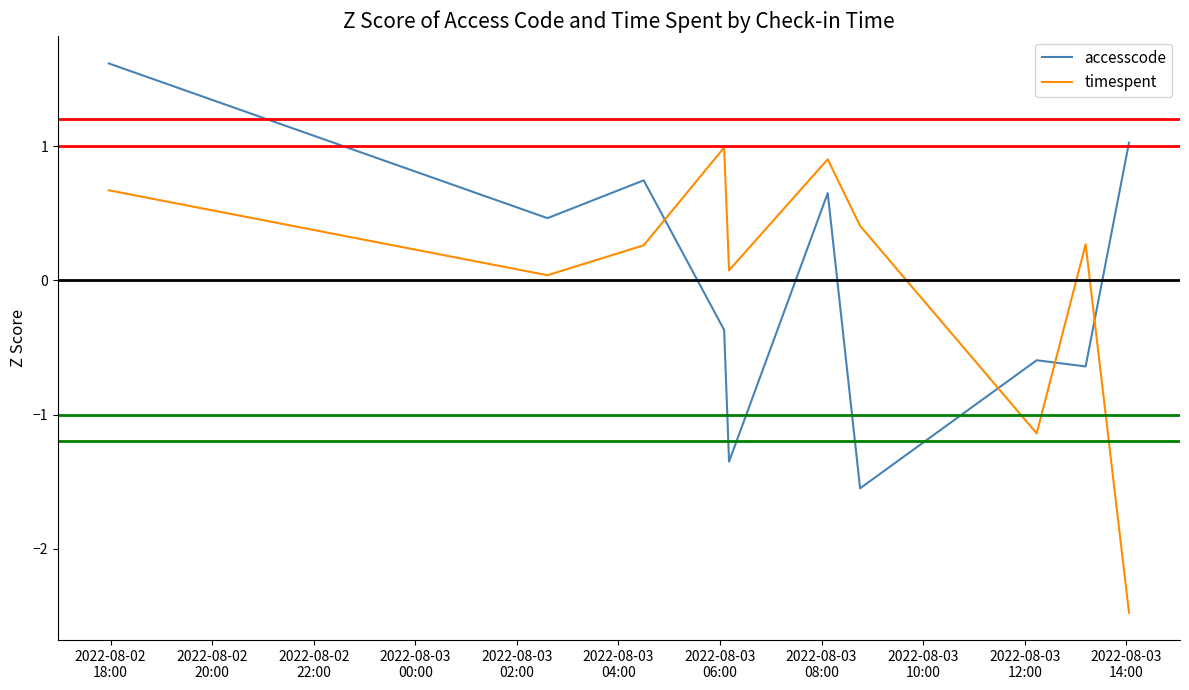

What is the minimum value for timespent?

-2.5